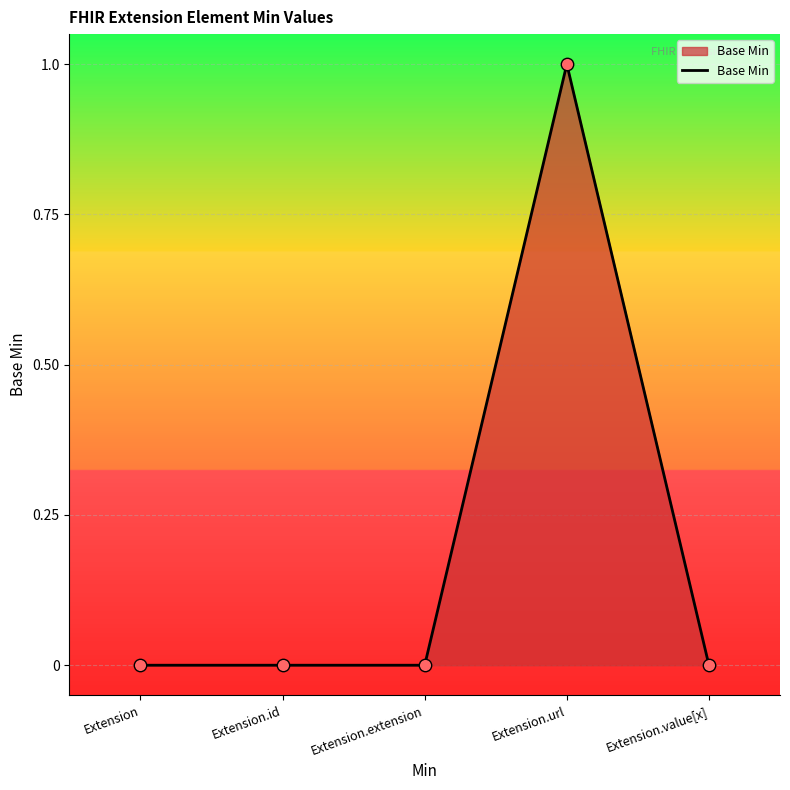

Which has a higher value, Extension.id or Extension.url?

Extension.url